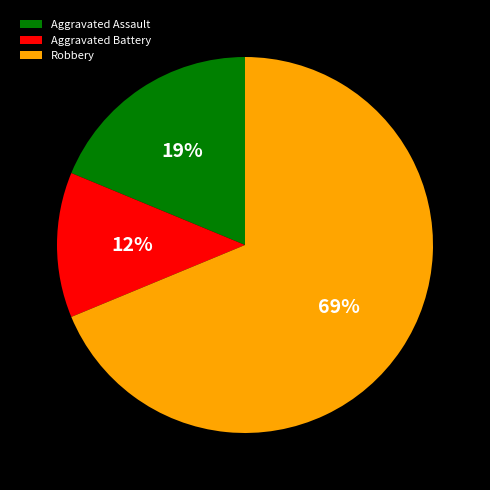

The Robbery slice represents 69% of the pie. True or false?

True